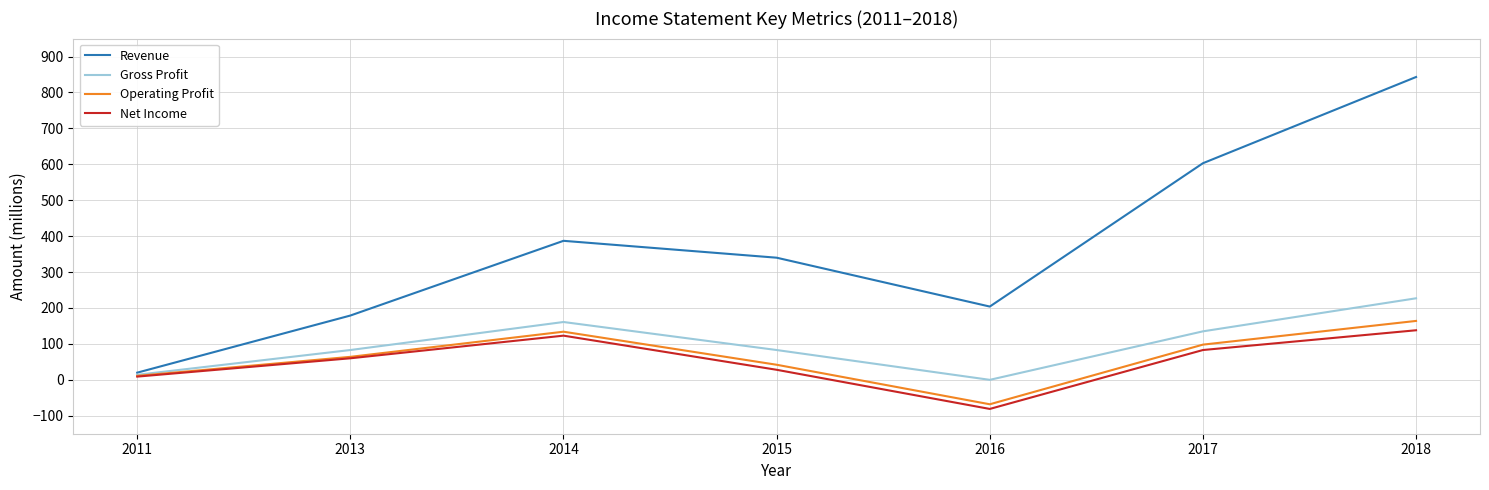

What are all the series names shown in the legend?

Revenue, Gross Profit, Operating Profit, Net Income